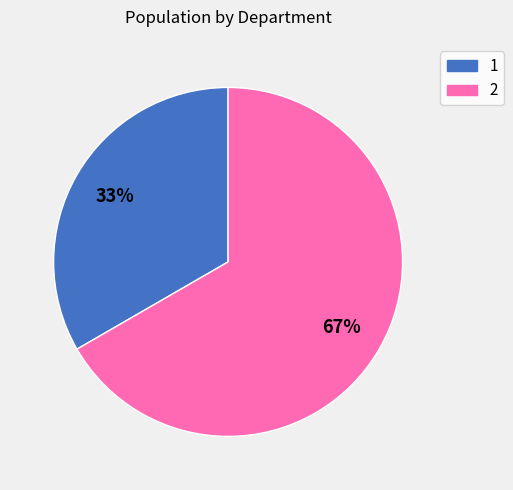

To the nearest percent, what is the combined percentage of 1 and 2?

100%